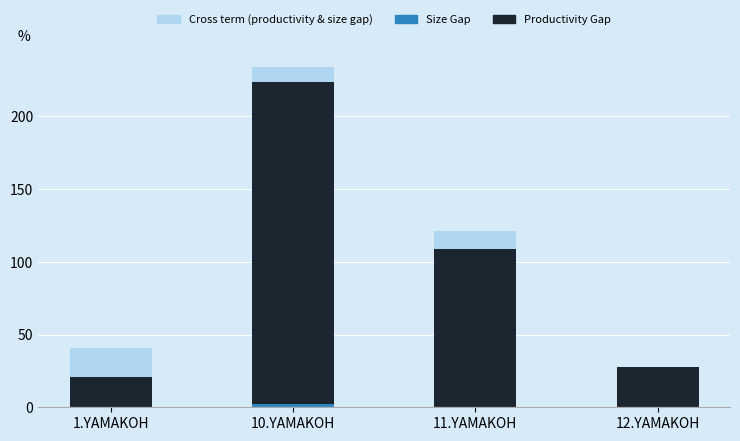

What is the sum of all Size Gap values?

2.7